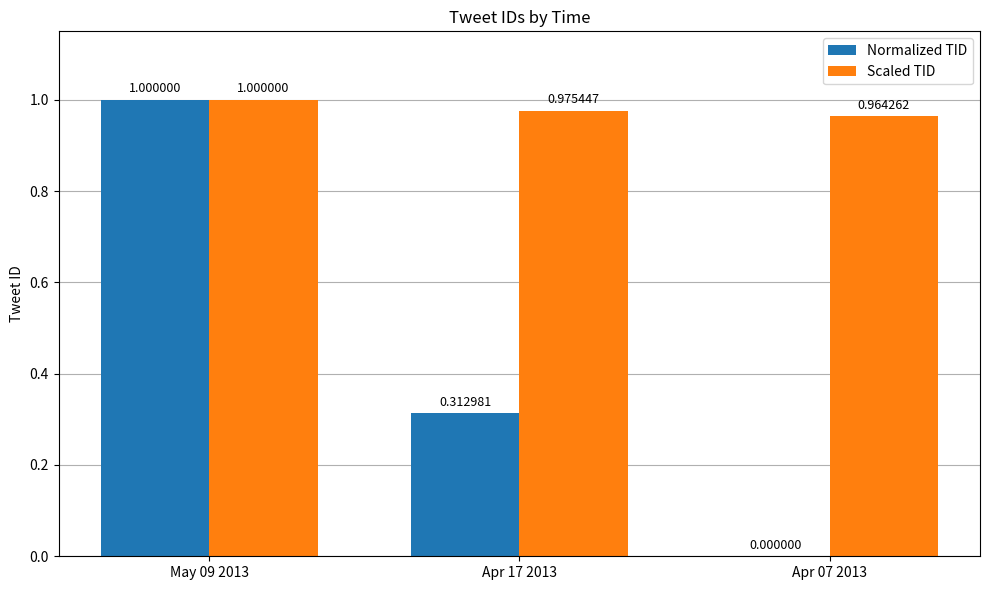

Which category has the highest value across all series?

May 09 2013